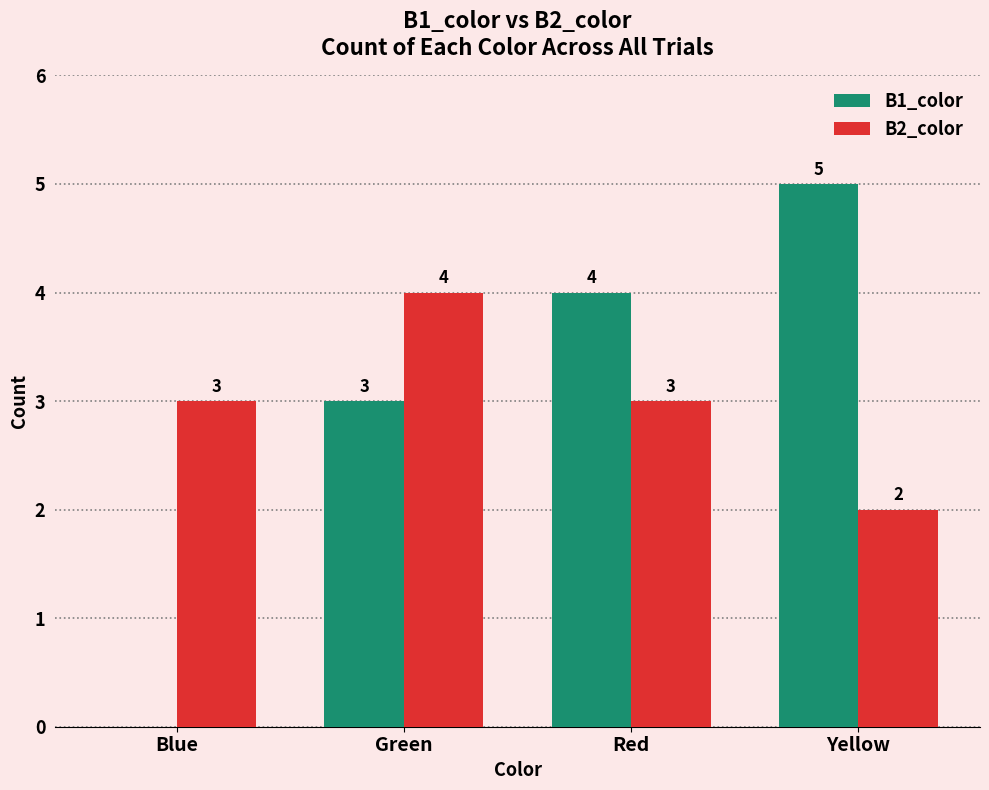

Count the B2_color values in the range 3 to 4.

3